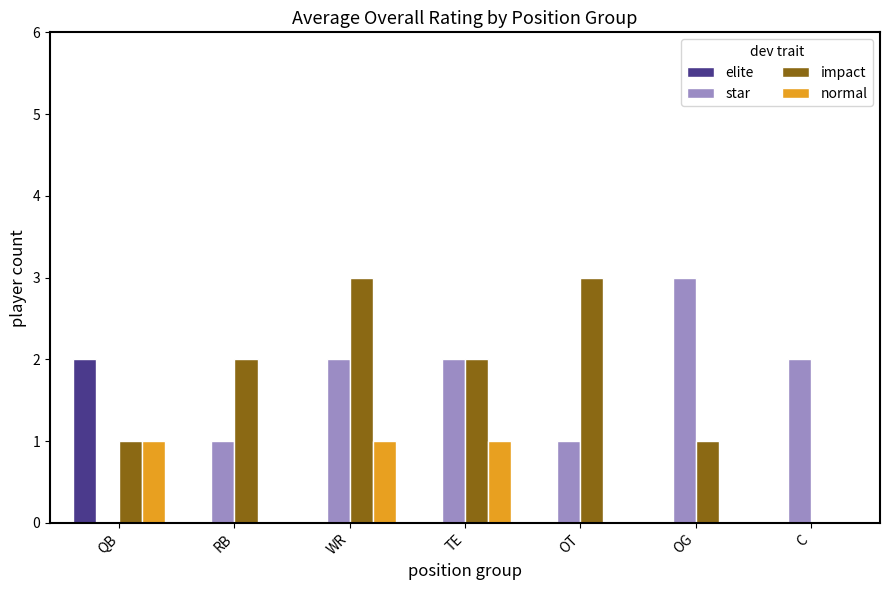

What is the spread (max minus min) of values at OG?

3